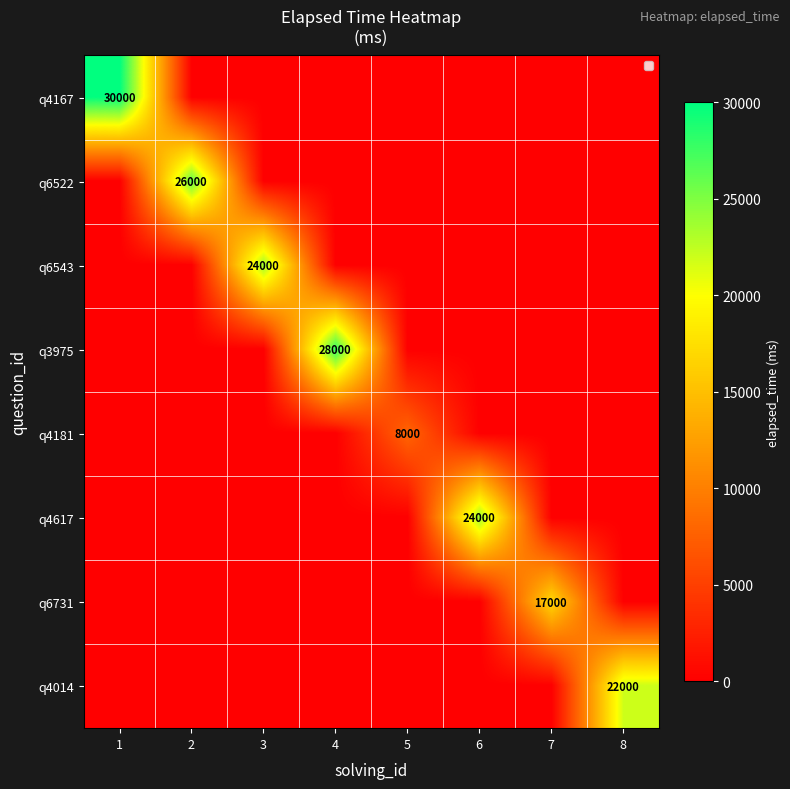

True or false: q4014 has a value of 6526 at 8.

False